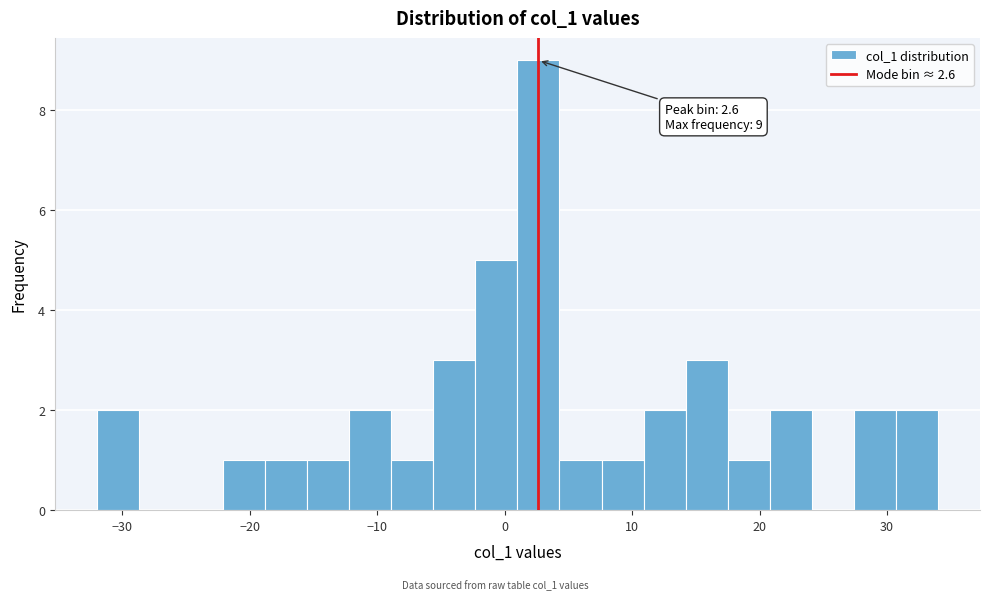

Around what value on the x-axis is the tallest bar? Give the approximate position of its centre, as read against the axis.

3